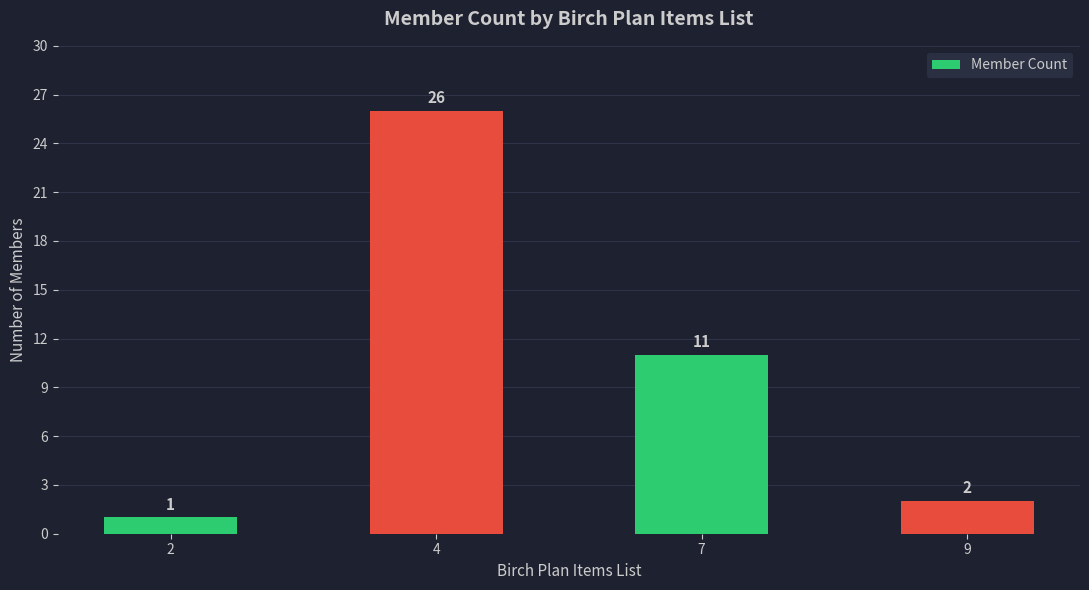

What is the value of the 3rd bar from the left?

11